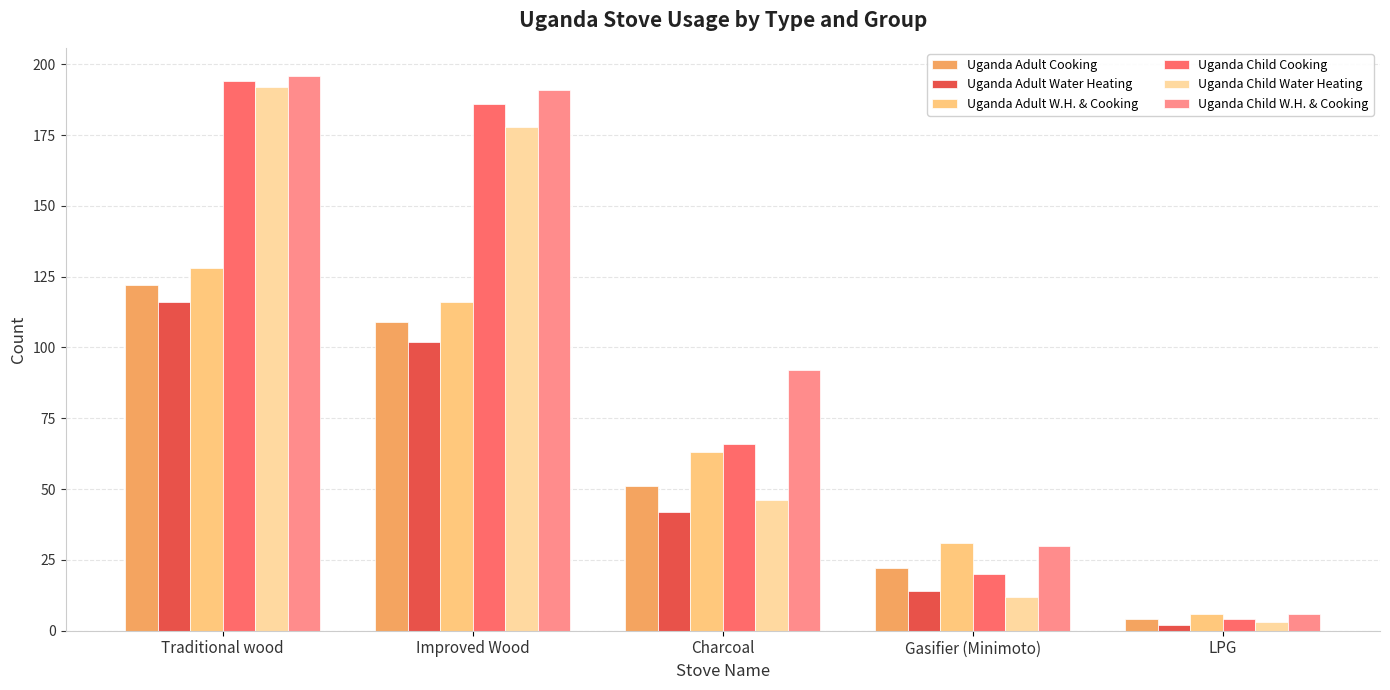

Which series has the widest spread of values?

Uganda Child Cooking